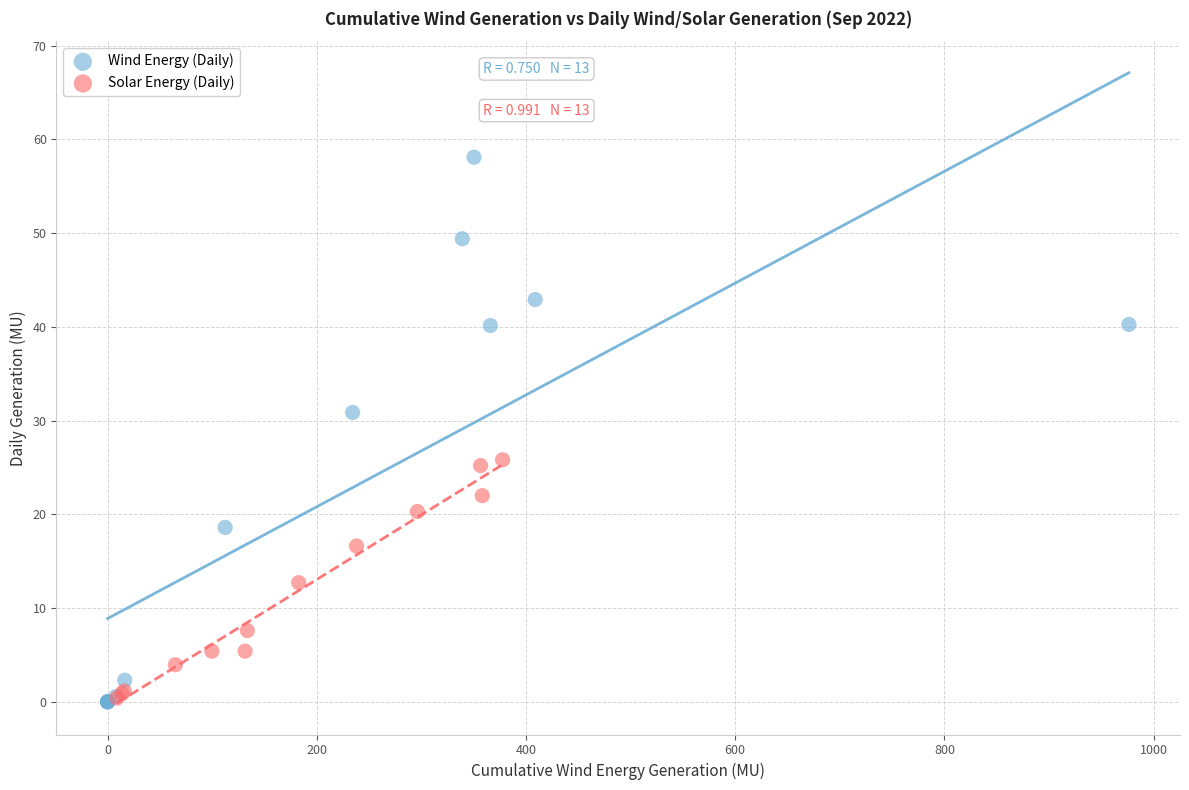

Which series reaches the maximum Y coordinate?

Wind Energy (Daily)